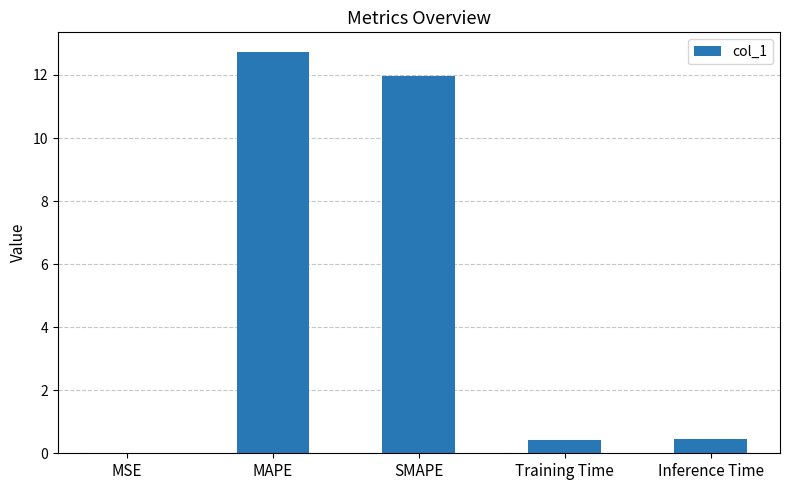

What is the sum of the values at SMAPE and Training Time?

12.4